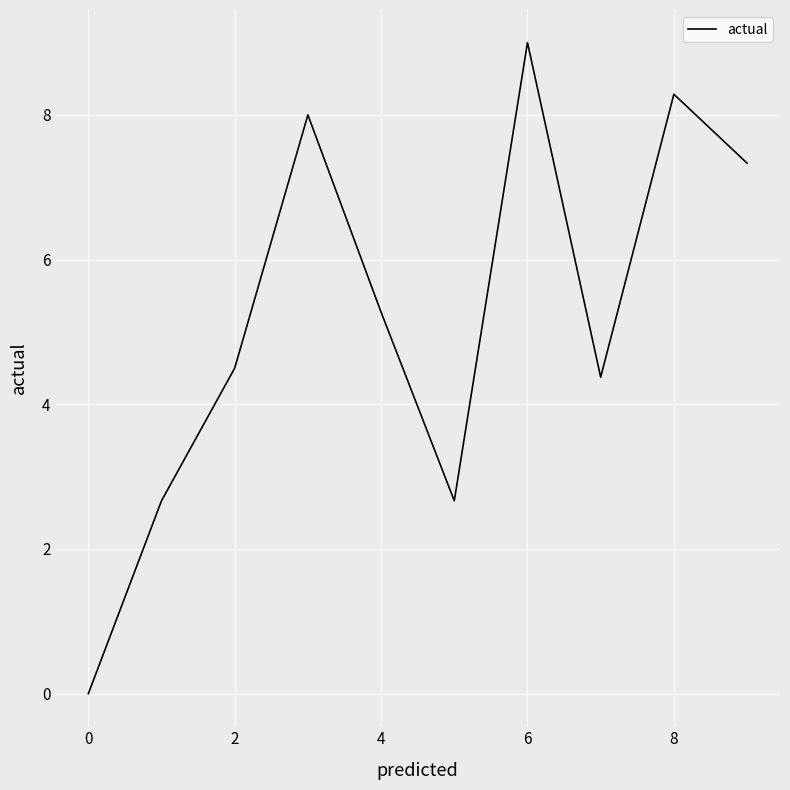

What is the maximum value shown in the chart?

9.0